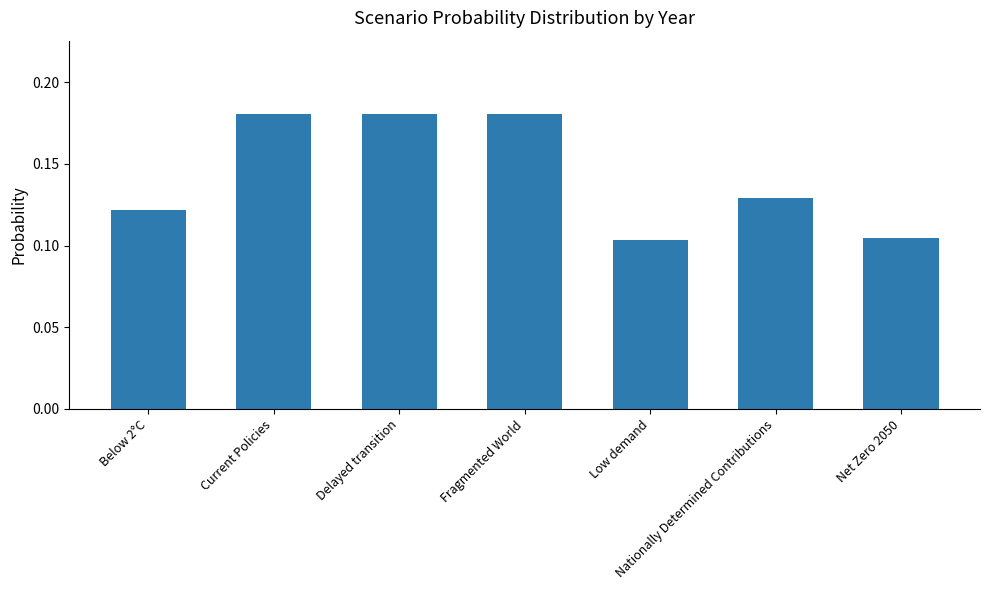

What is the change in value from Below 2°C to Current Policies?

+0.1